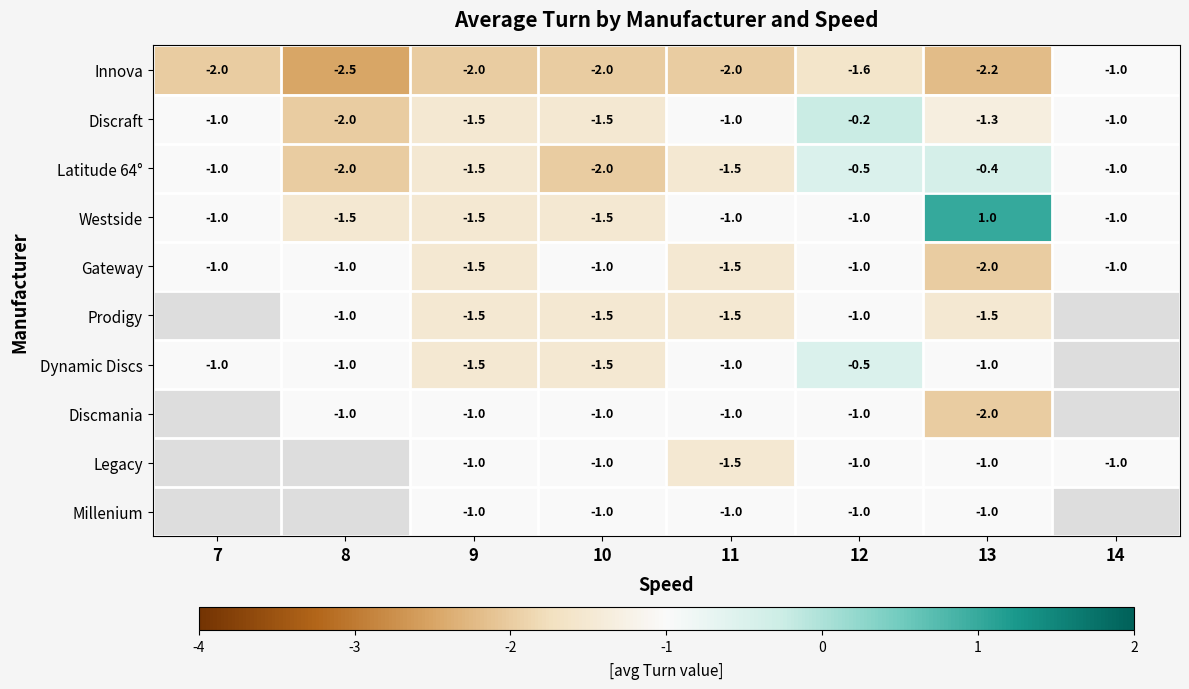

What is the difference between the highest and lowest values at 9?

1.0